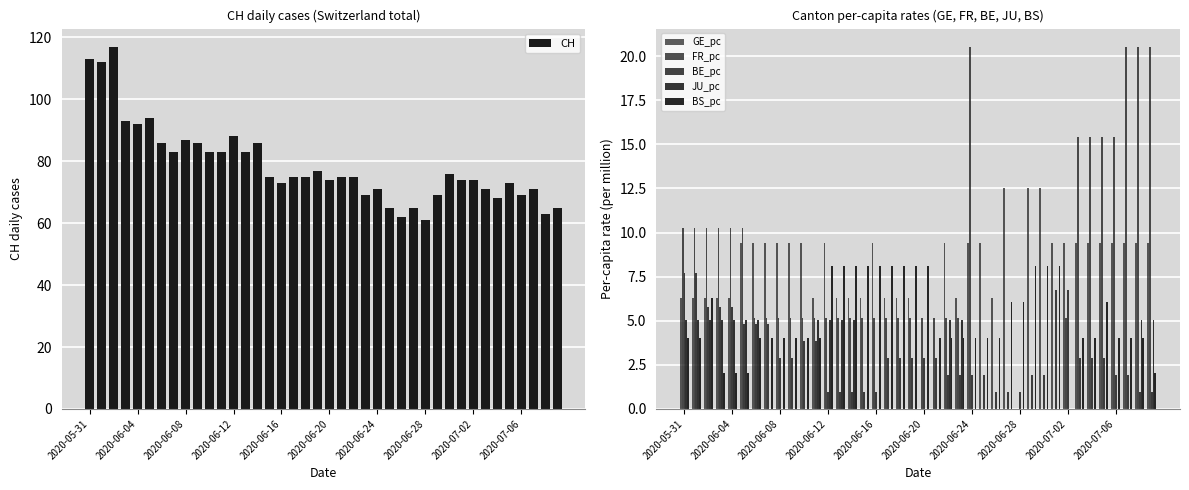

Rank the series by their maximum value, from lowest to highest.

JU_pc, BE_pc, BS_pc, GE_pc, FR_pc, CH